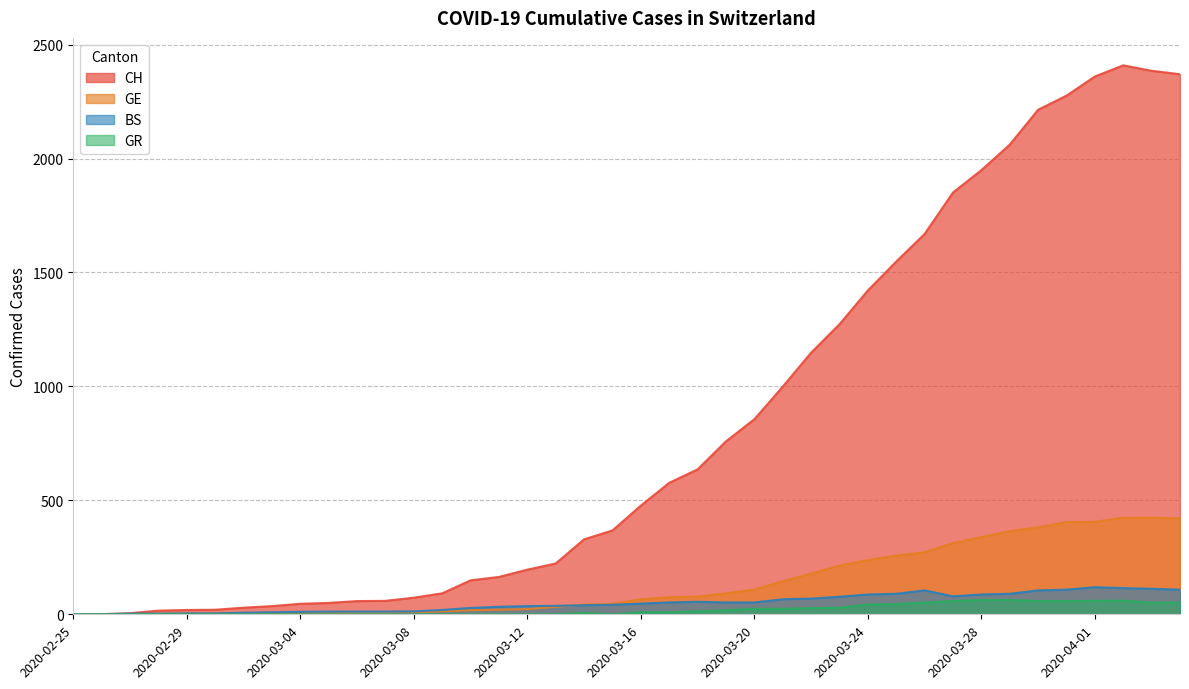

How many lines are shown in the chart?

4